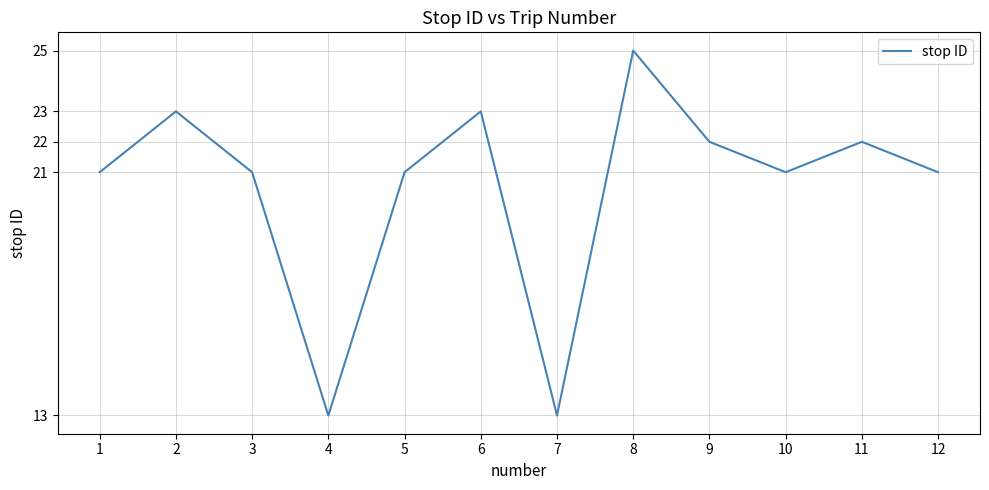

The chart shows a value of 37 at 9. True or false?

False